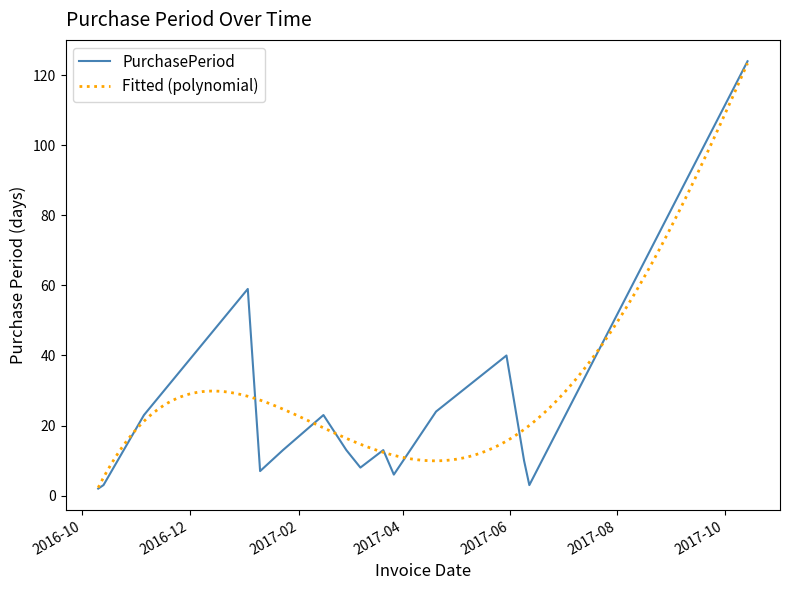

Between 2017-06-12 and 2017-04-20, which is larger?

2017-04-20